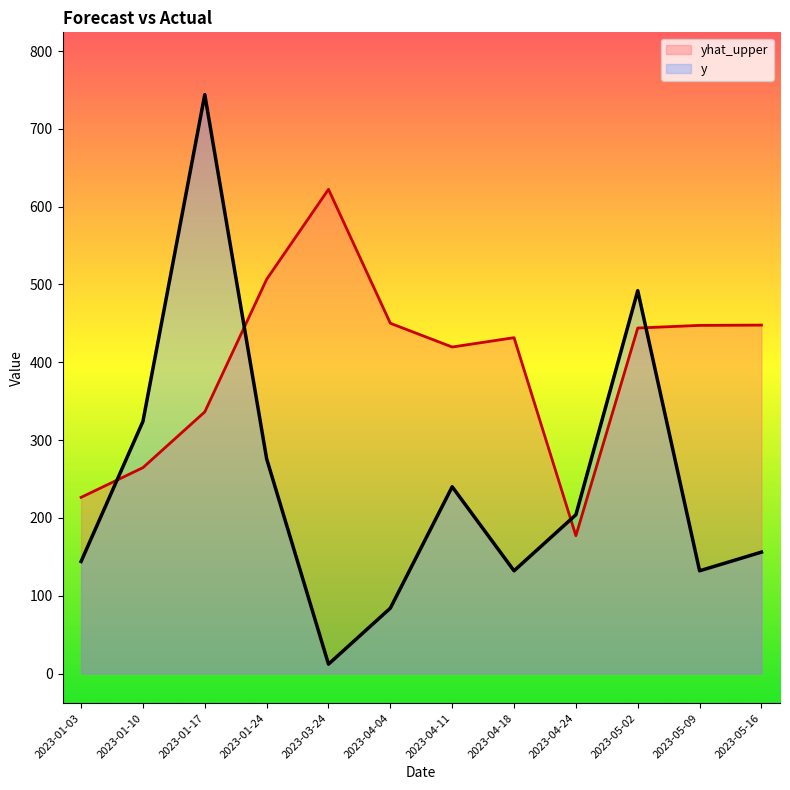

What is the label of the 9th point from the right?

2023-01-24